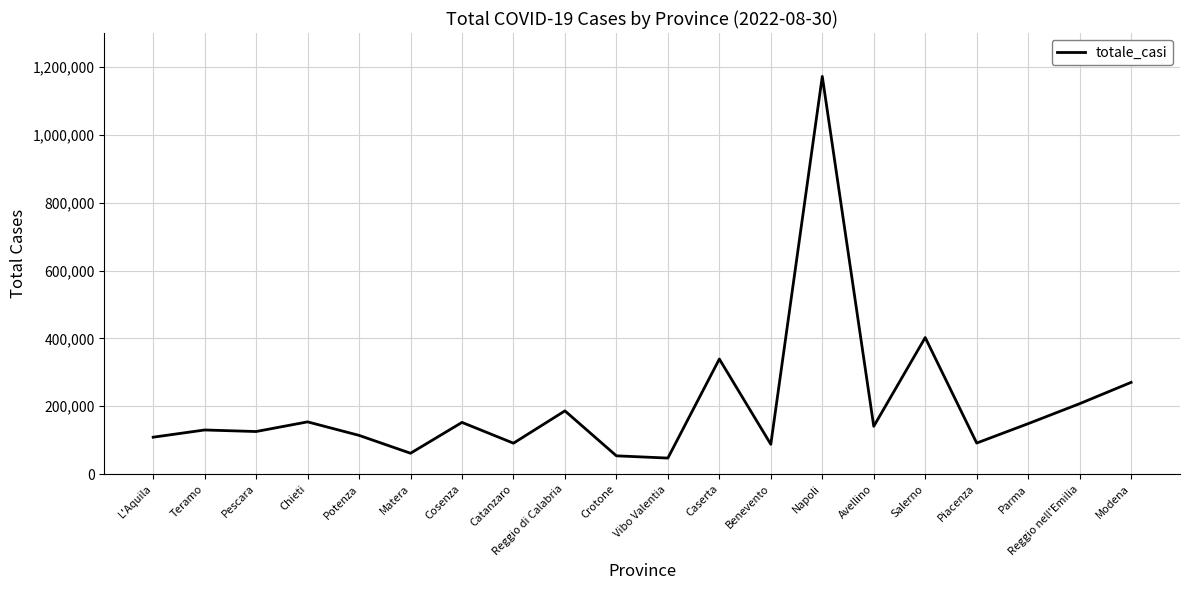

What is the difference between the maximum and minimum values?

1124911